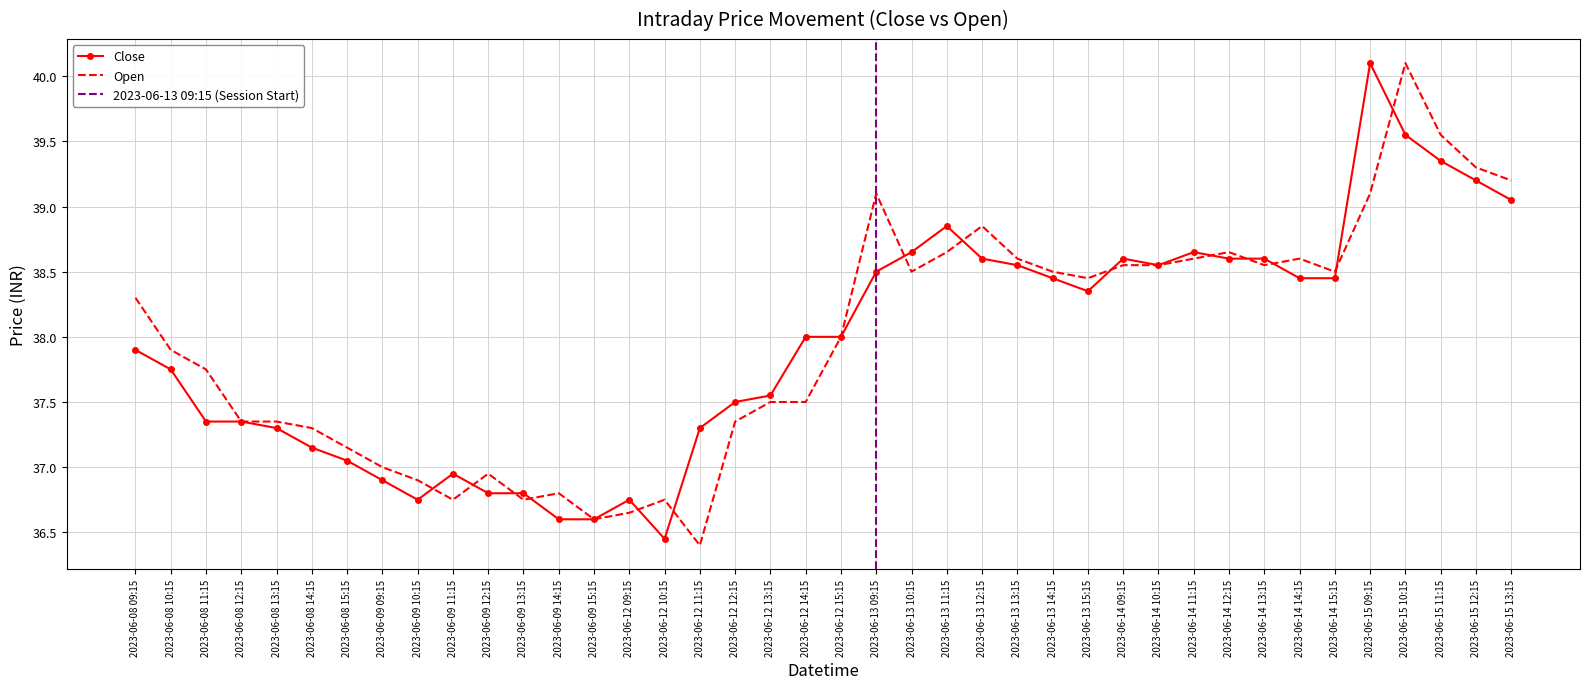

What is the value of the Close point at the 40th from the left?

39.0